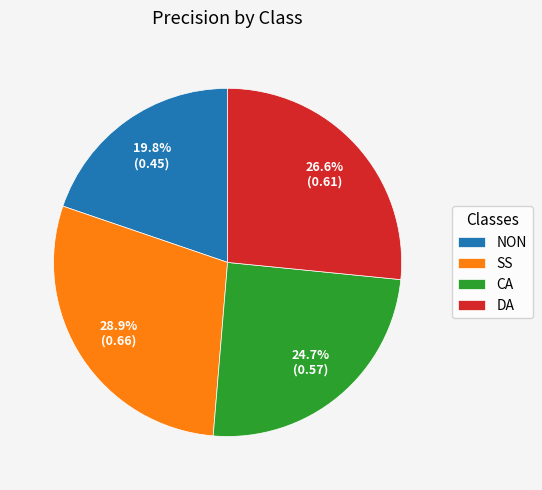

Is CA the majority of the pie?

No